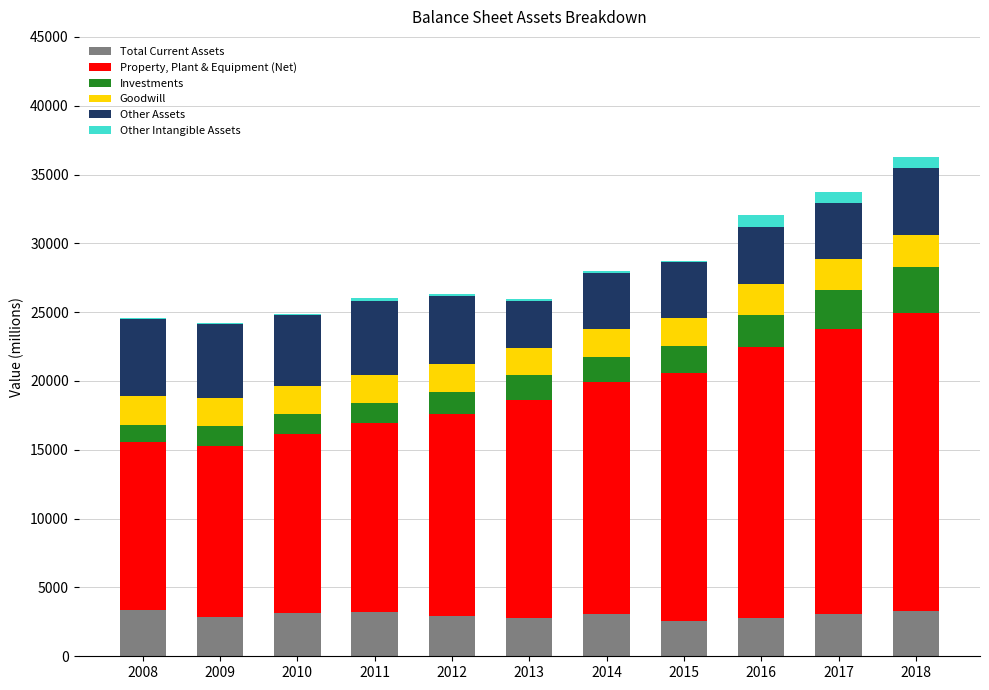

How many series are shown in this chart?

6